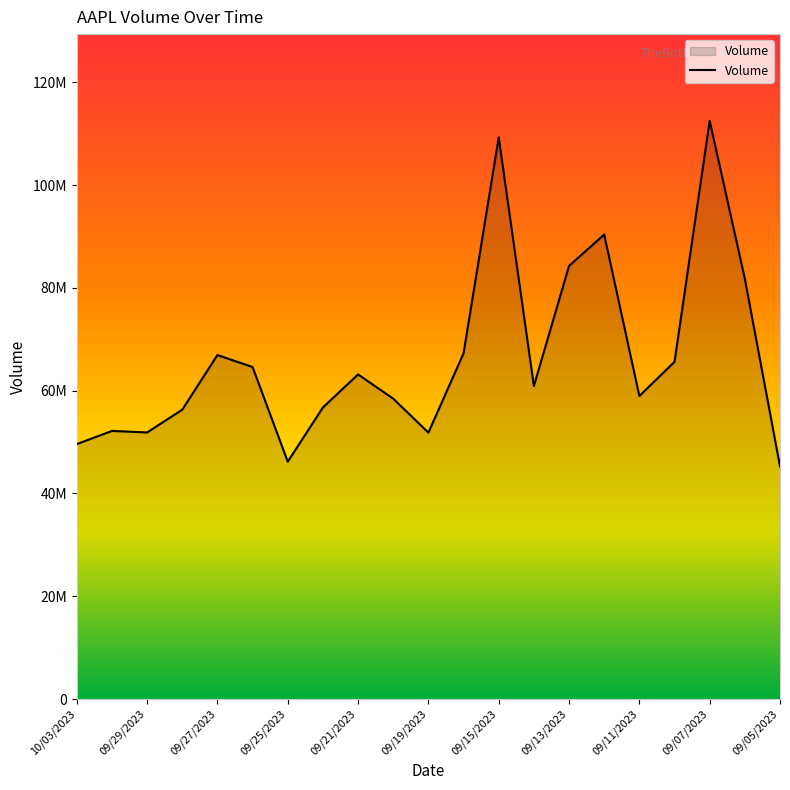

Does the chart display data point markers on the line(s)?

No